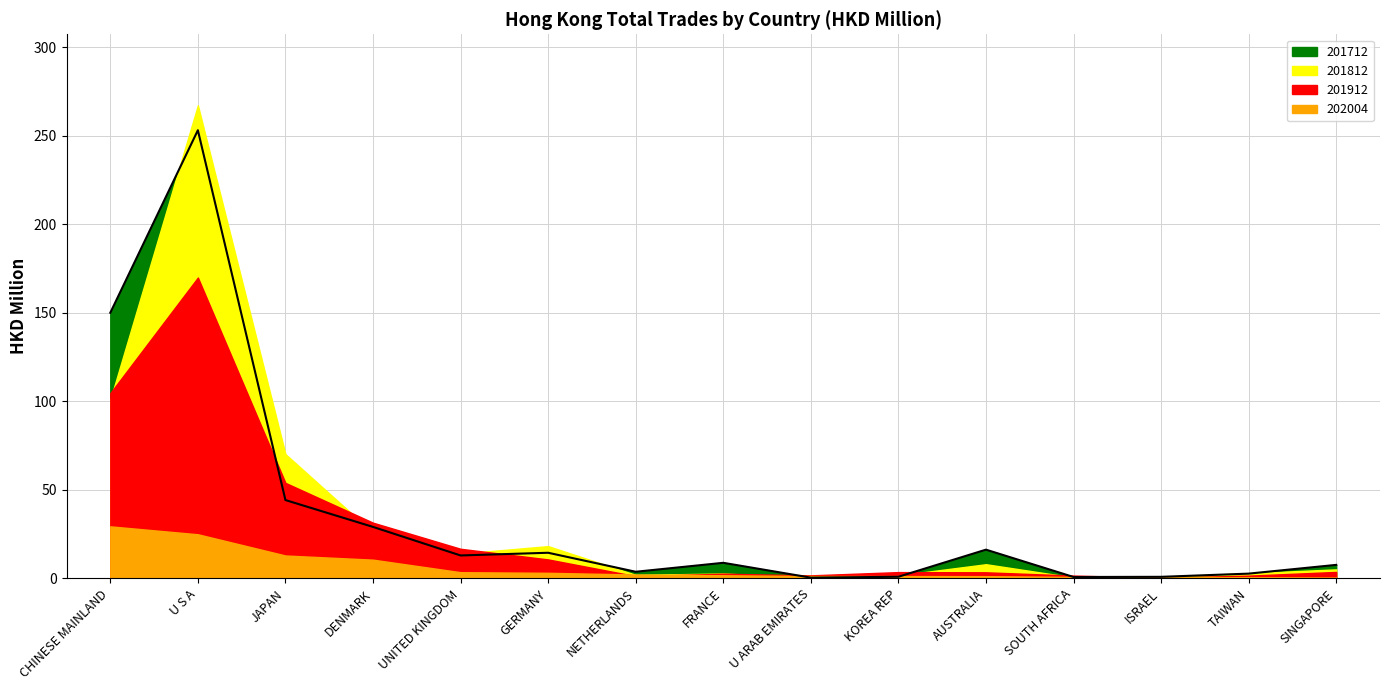

What is the label of the 2nd point from the right?

TAIWAN